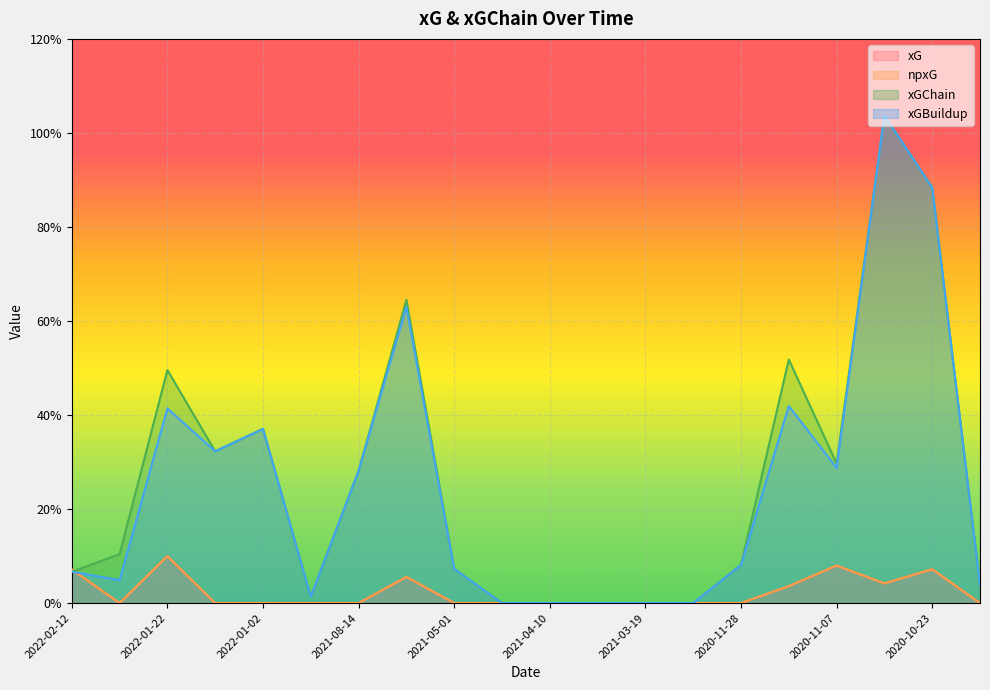

What is the greatest value displayed?

1.0